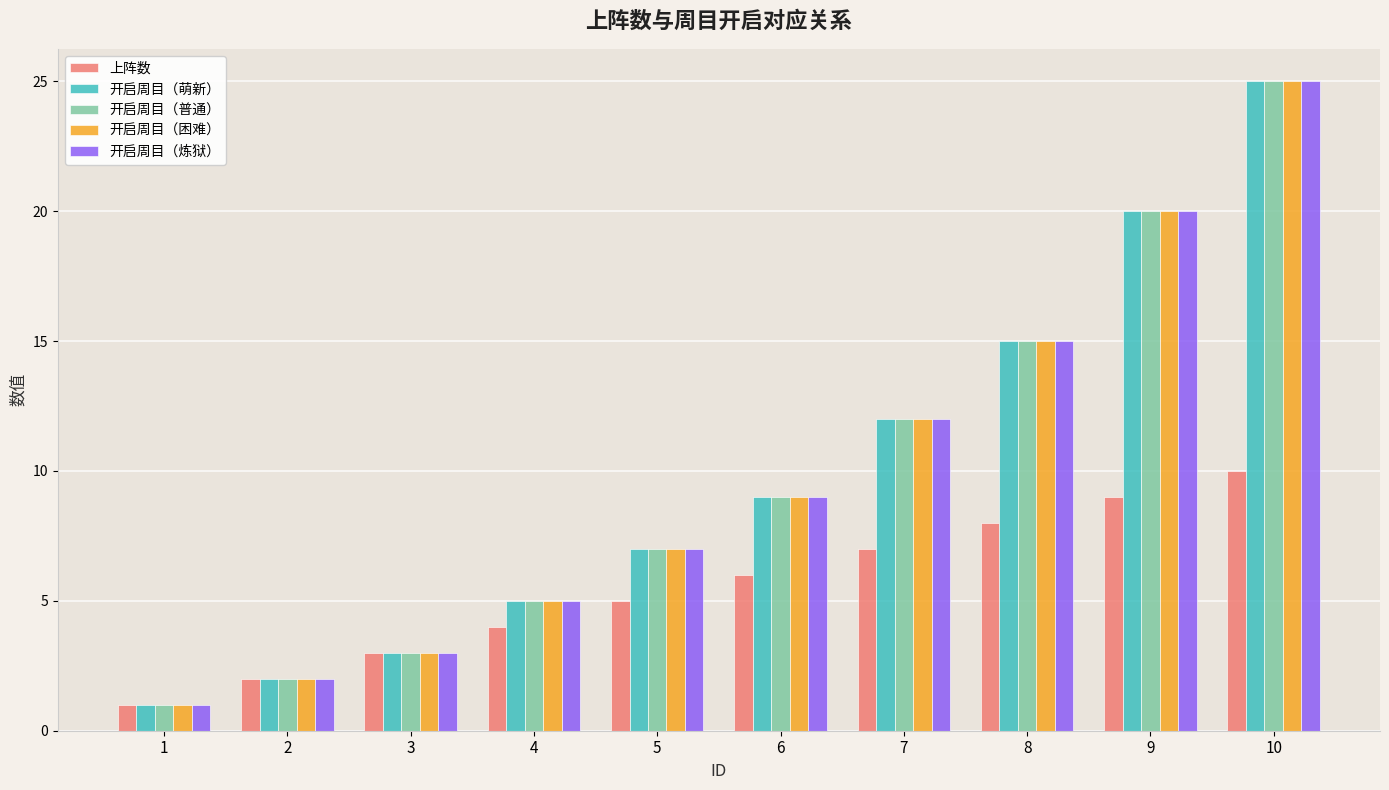

The value of 开启周目（困难） at 10 is 9. True or false?

False